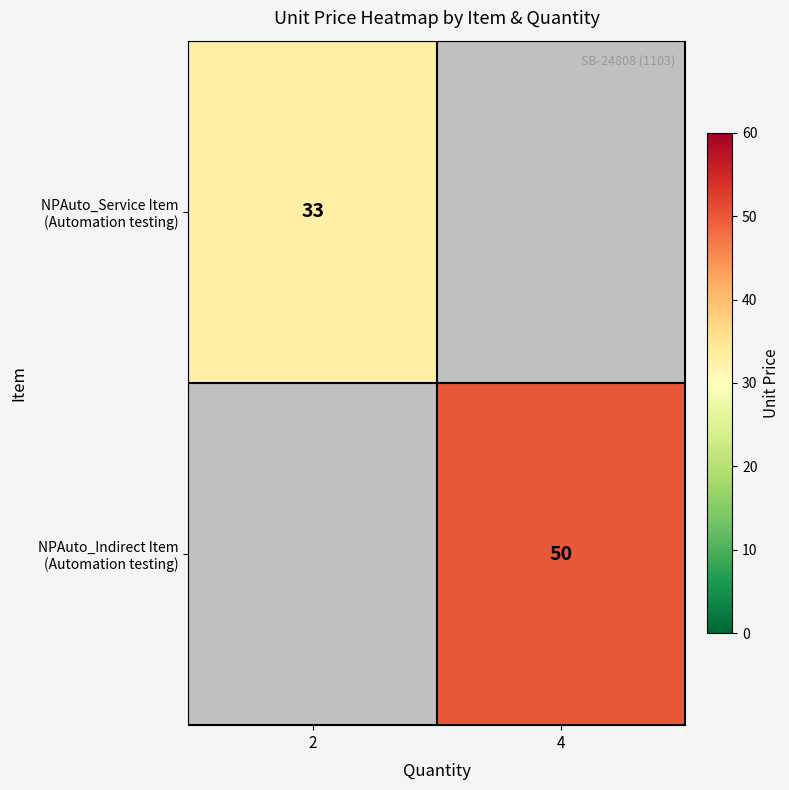

Between 2 and 4, which is larger?

4